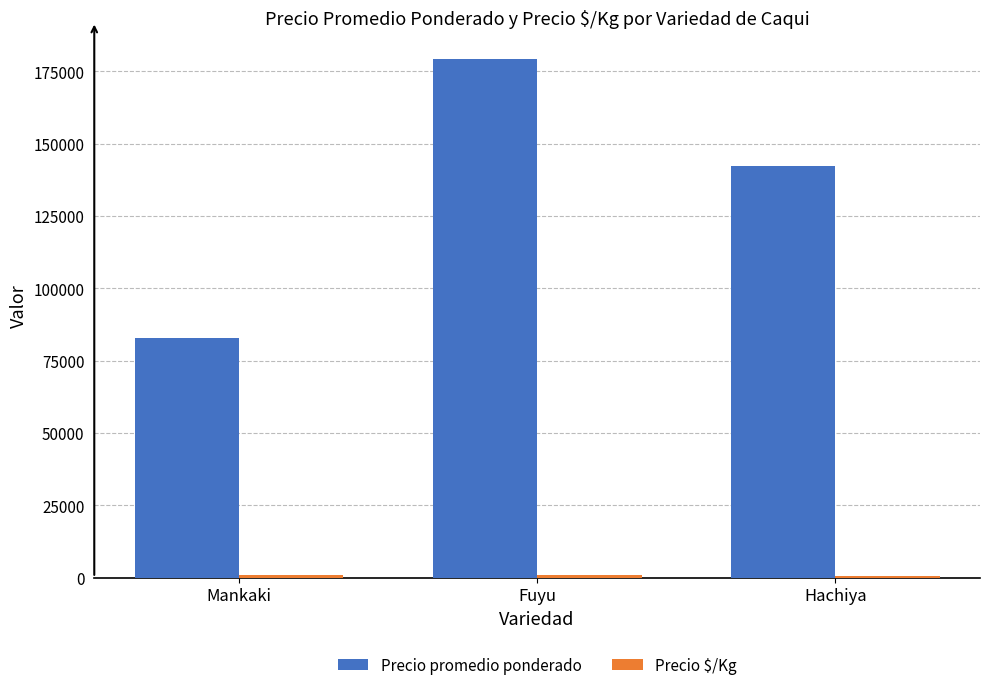

Where is Precio promedio ponderado nearest to the value 131172?

Hachiya